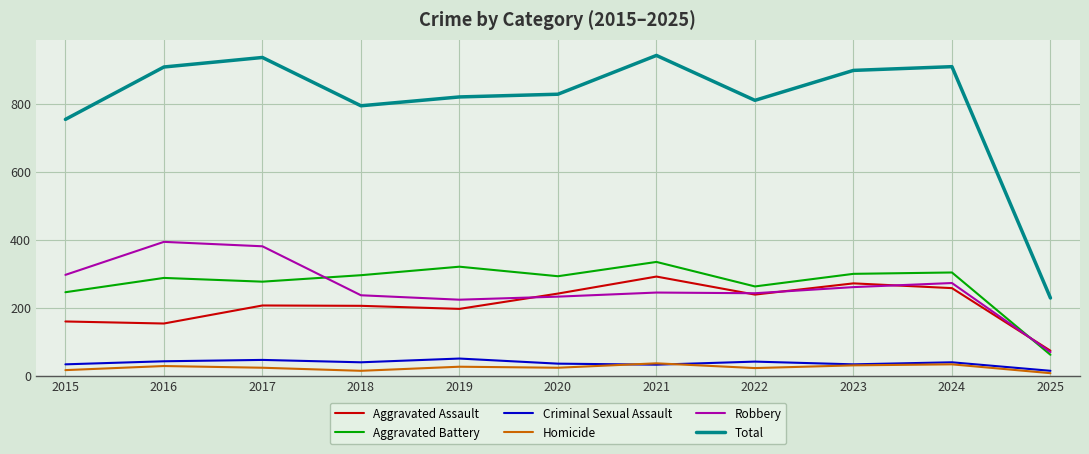

Is it true that Aggravated Assault equals 154 at 2016?

True